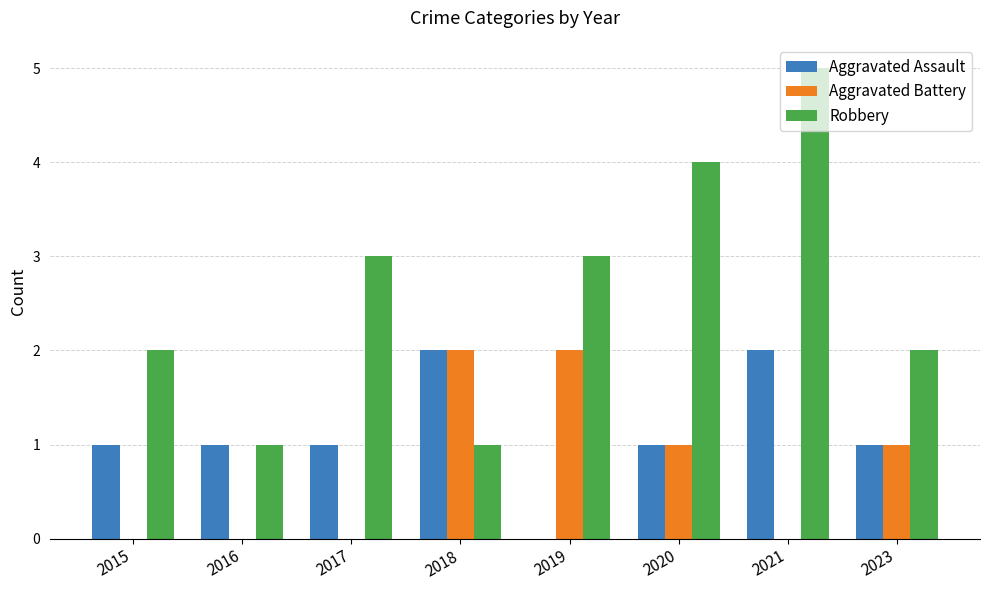

At which category is the sum across all series the highest?

2021